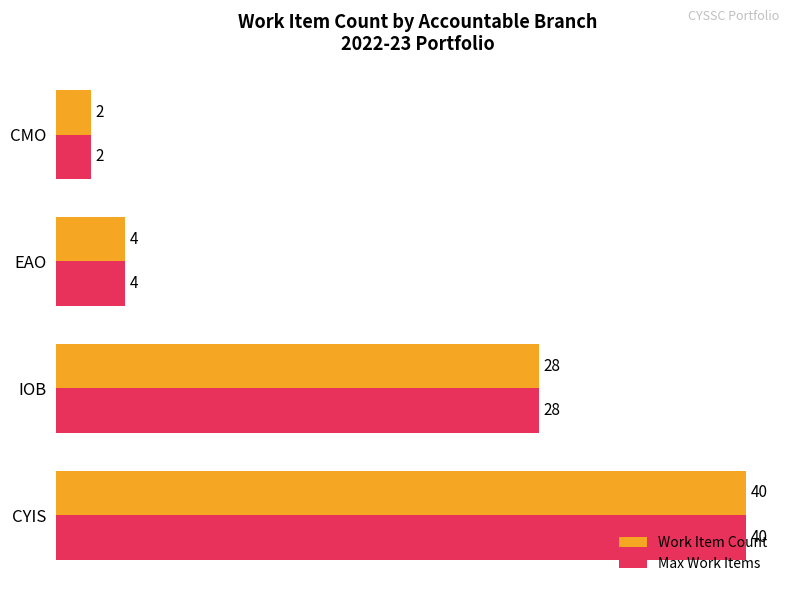

Is it true that Max Work Items equals 62 at CYIS?

False